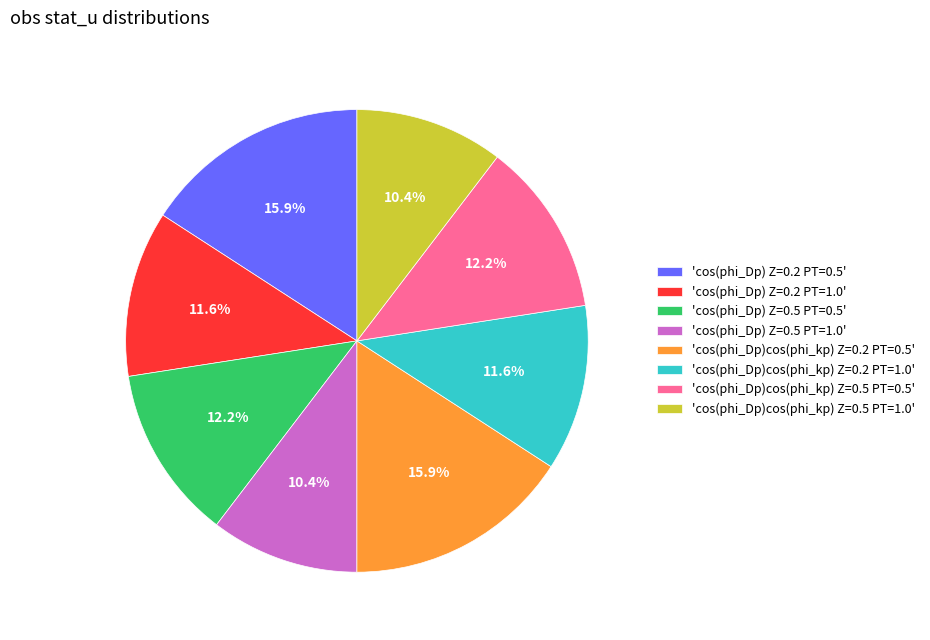

Count the number of slices in the pie.

8